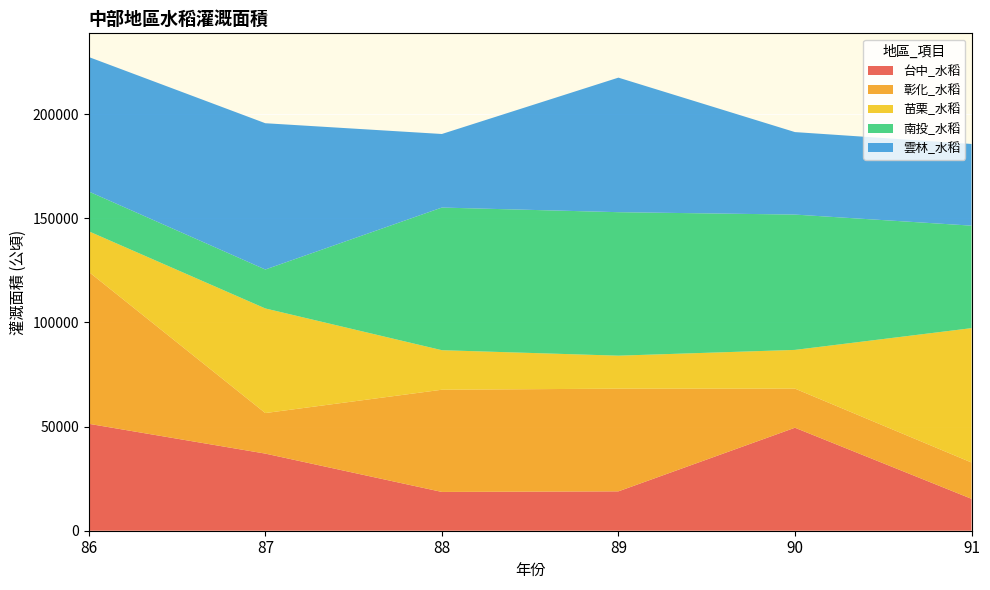

Reading left to right, transcribe all the data shown in this chart.

台中_水稻: 86=51354	87=37038	88=18629	89=18909	90=49462	91=15331
彰化_水稻: 86=72974	87=19474	88=49083	89=49322	90=18787	91=17435
苗栗_水稻: 86=19474	87=50233	88=18988	89=15835	90=18593	91=64520
南投_水稻: 86=19101	87=18712	88=68505	89=68915	90=64987	91=49228
雲林_水稻: 86=64595	87=70245	88=35326	89=64615	90=39618	91=39232